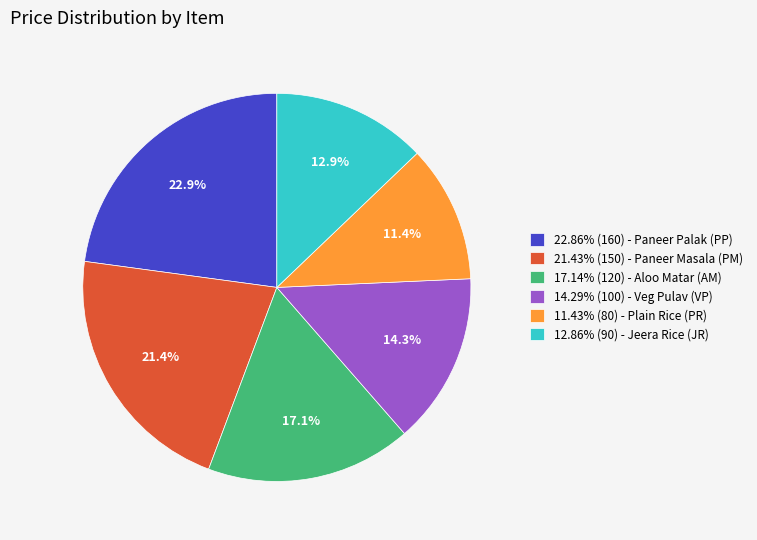

How much of the chart is everything except 14.29% (100) - Veg Pulav (VP)?

85.7%